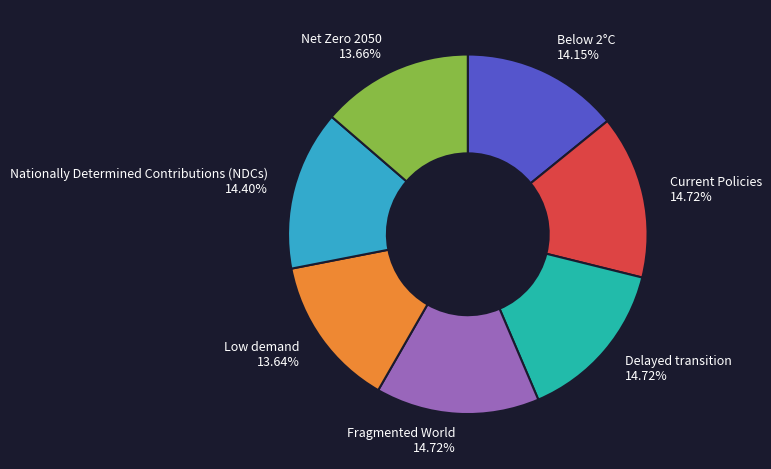

To the nearest percent, what is the combined percentage of Current Policies and Nationally Determined Contributions (NDCs)?

29%